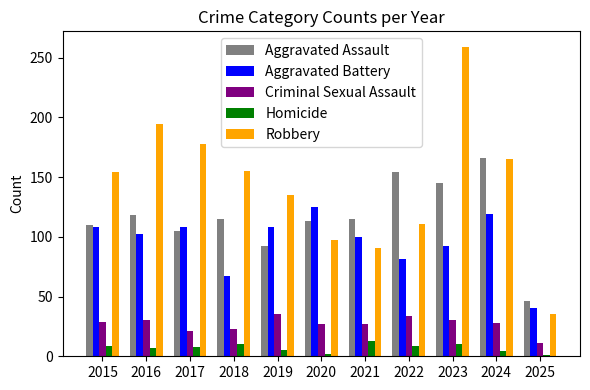

What is the minimum value shown in the chart?

1